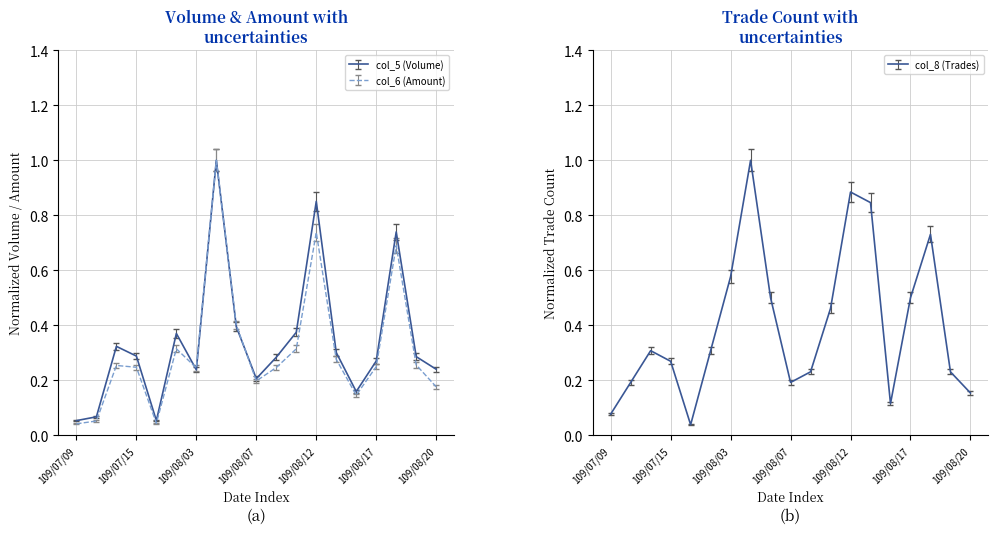

True or false: col_5 (Volume) has more than 2 interior local peaks.

True